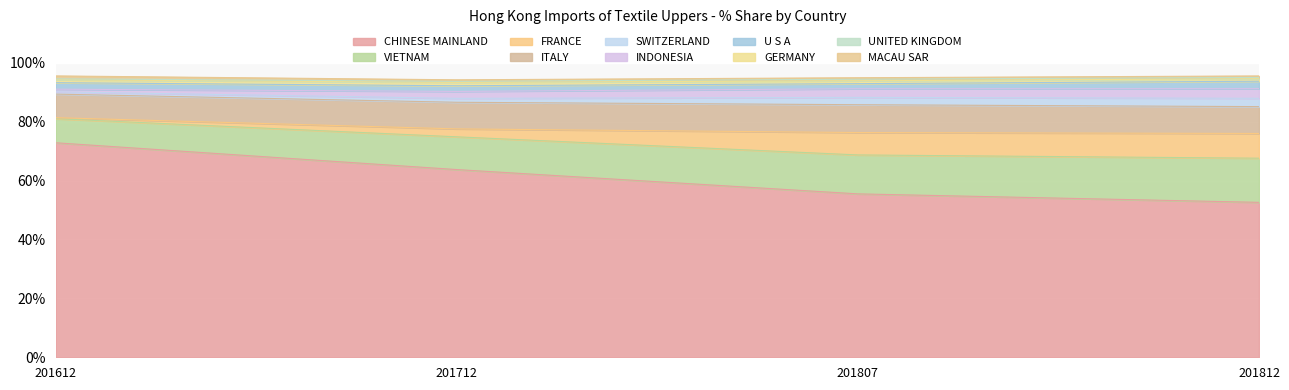

How many lines are shown in the chart?

10